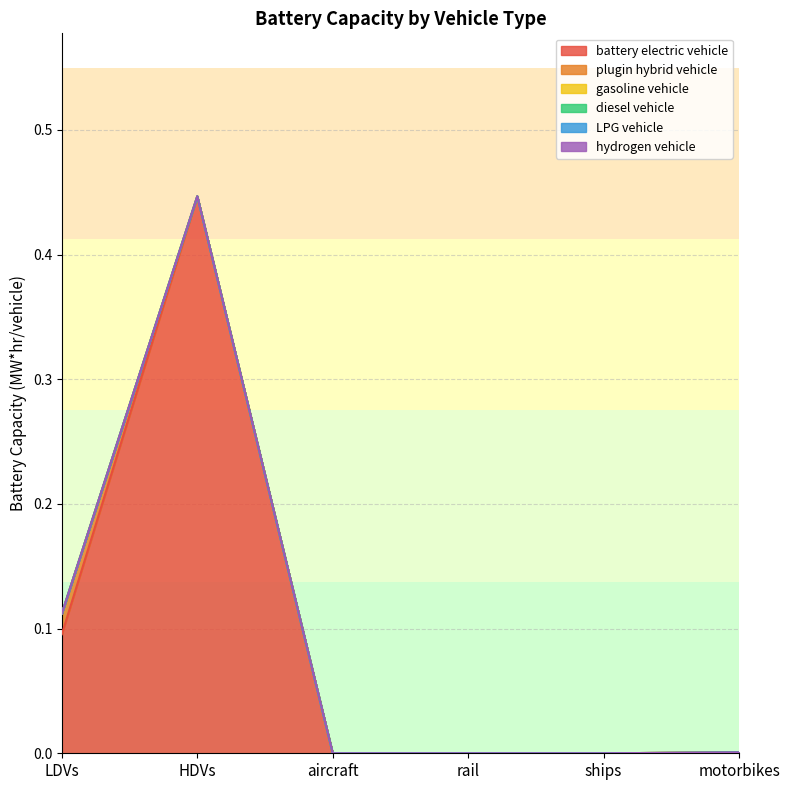

Which category has the lowest value in the battery electric vehicle series?

aircraft